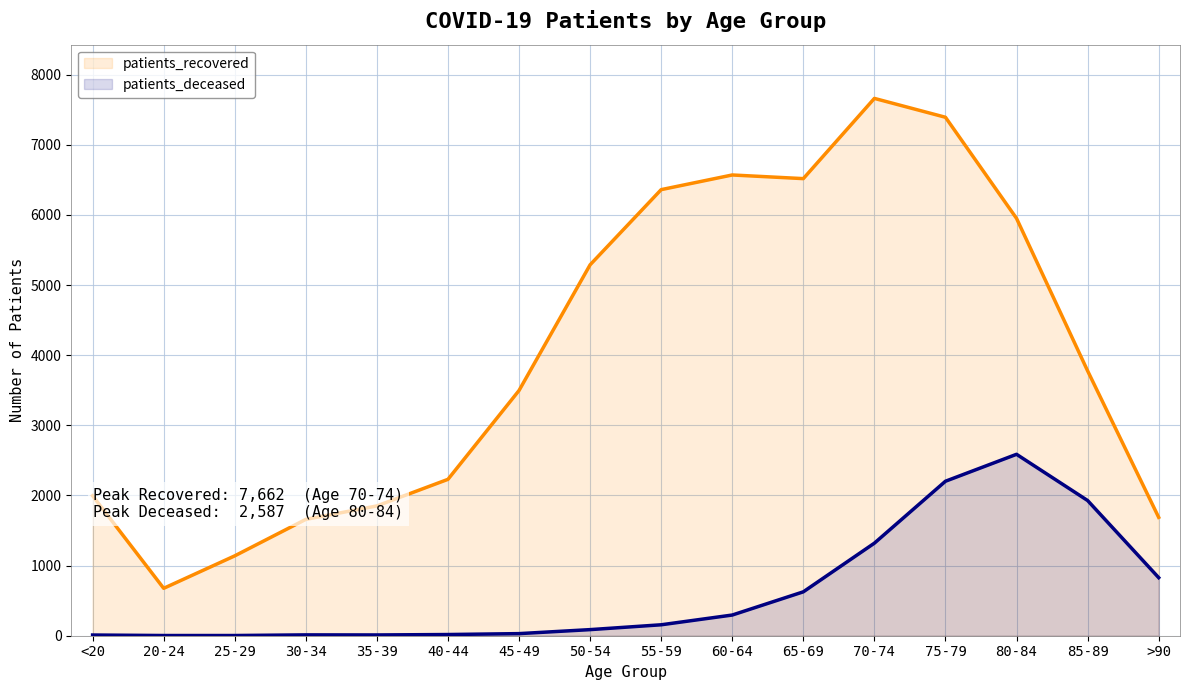

What is the approximate value of patients_deceased at 50-54?

87